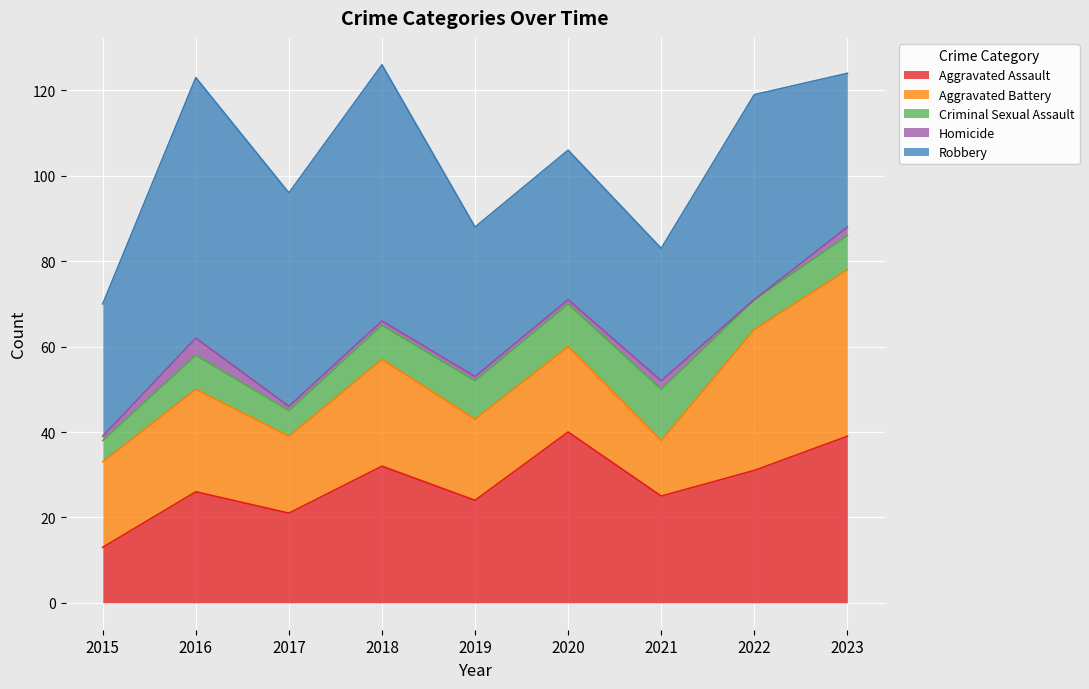

Between 2019 and 2016, which is larger?

2016